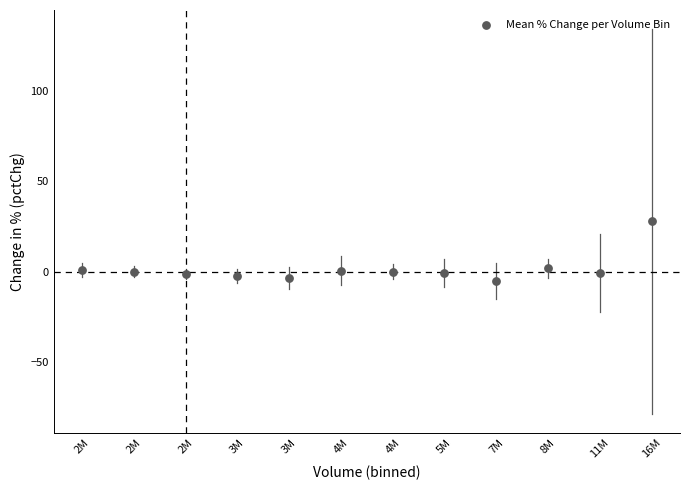

What is the average Y value?

1.6